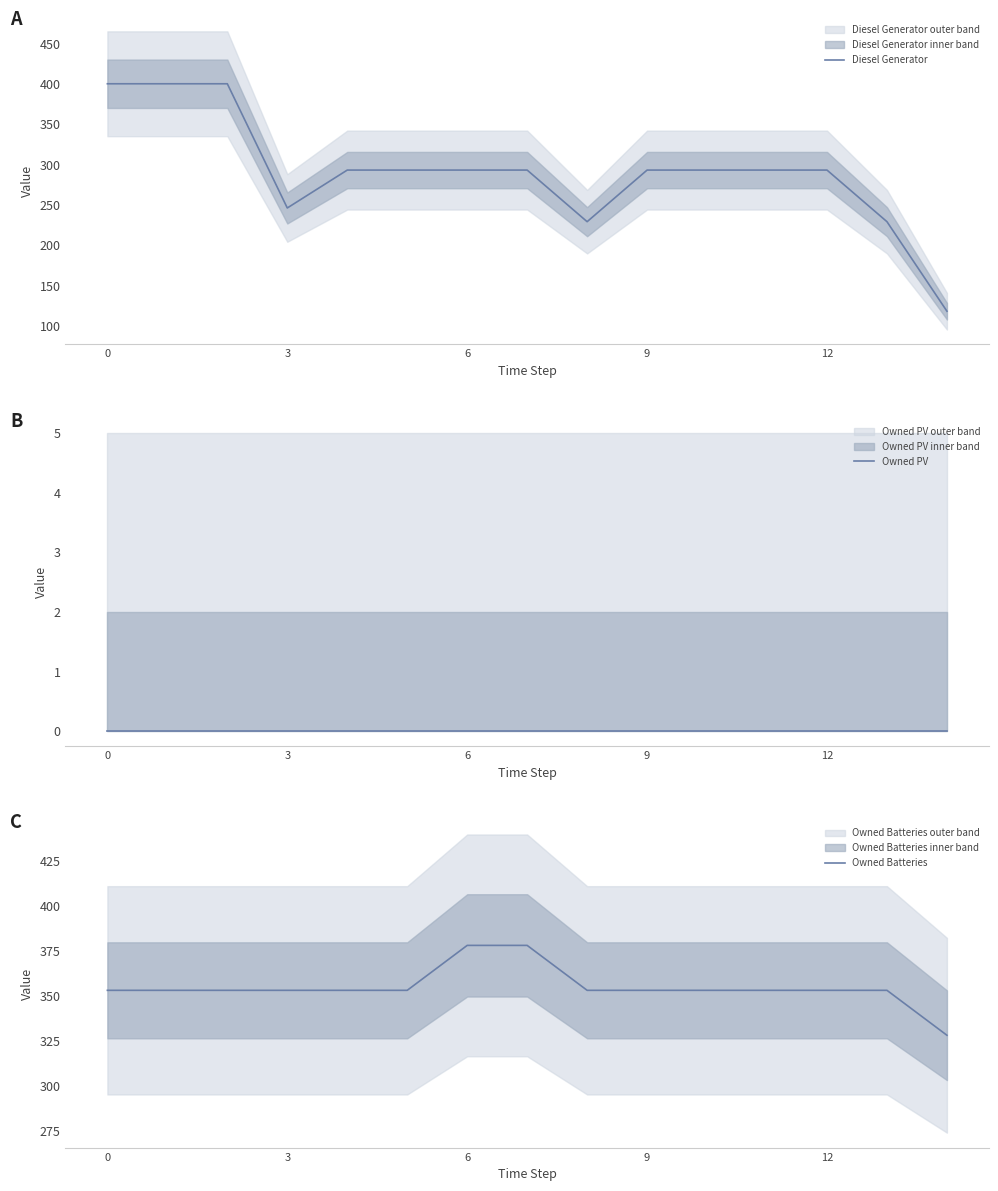

What are all the series names shown in the legend?

Diesel Generator, Owned PV, Owned Batteries